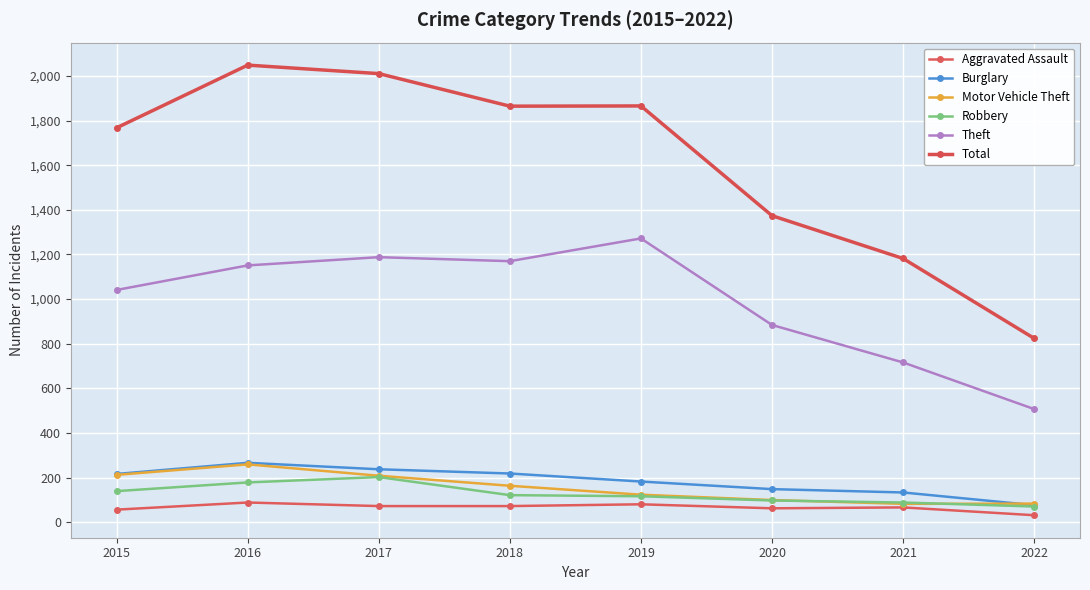

What is the maximum value shown in the chart?

2049